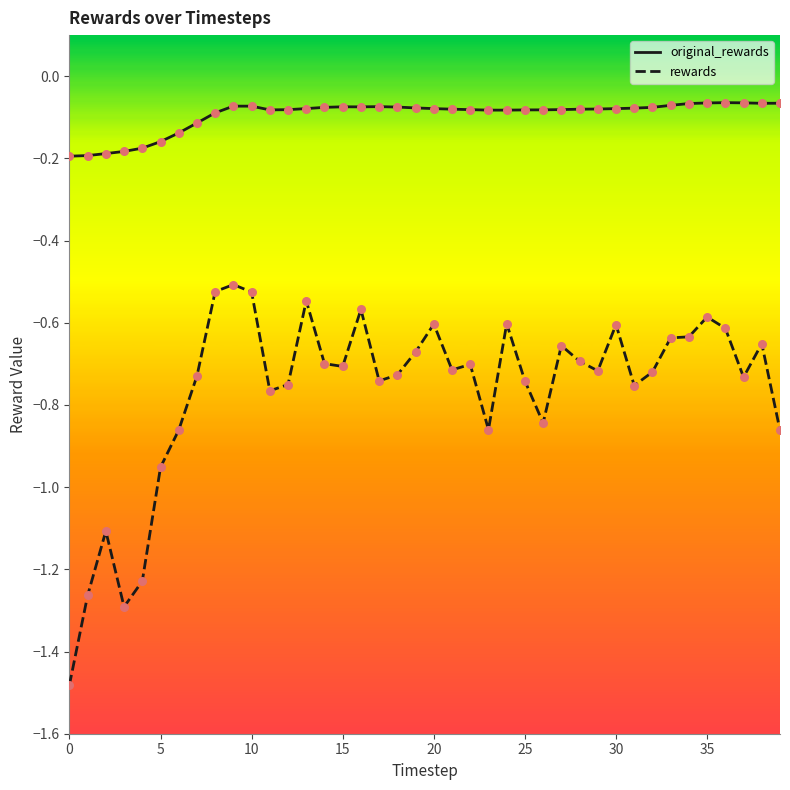

What are all the series names shown in the legend?

original_rewards, rewards